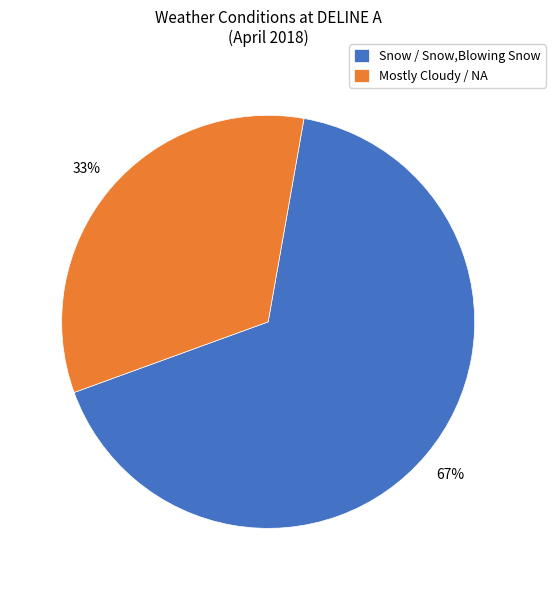

Combined, do Mostly Cloudy / NA and Snow / Snow,Blowing Snow account for over 50%?

Yes